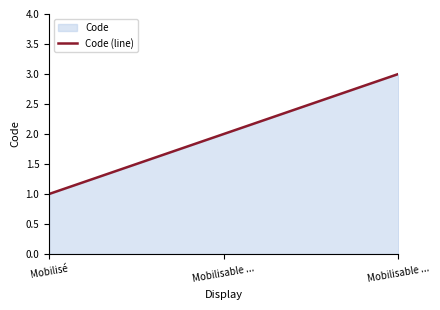

What is the minimum value shown in the chart?

1